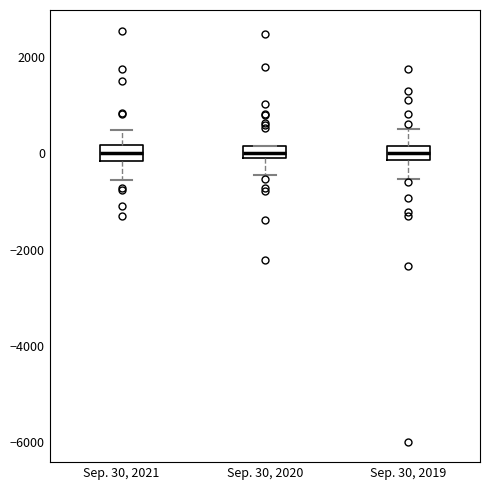

Where is the upper edge of the box for Sep. 30, 2019 on the y-axis? The values are not printed on the chart, so give them approximately, as read against the axis.

200